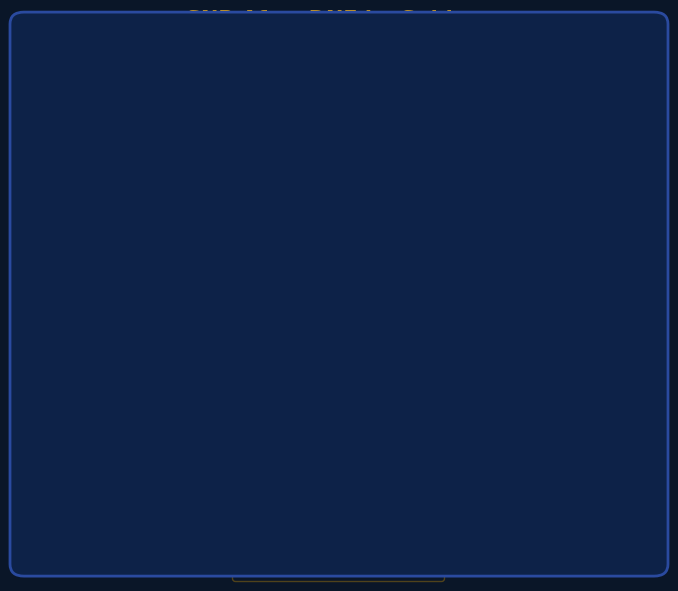

Is the sum of Subject 1 (jaw+raisingeyebrows) 13.47 (48.61%) and Subject 0 (eyescrunching+jaw) 14.24 (51.39%) greater than half?

Yes